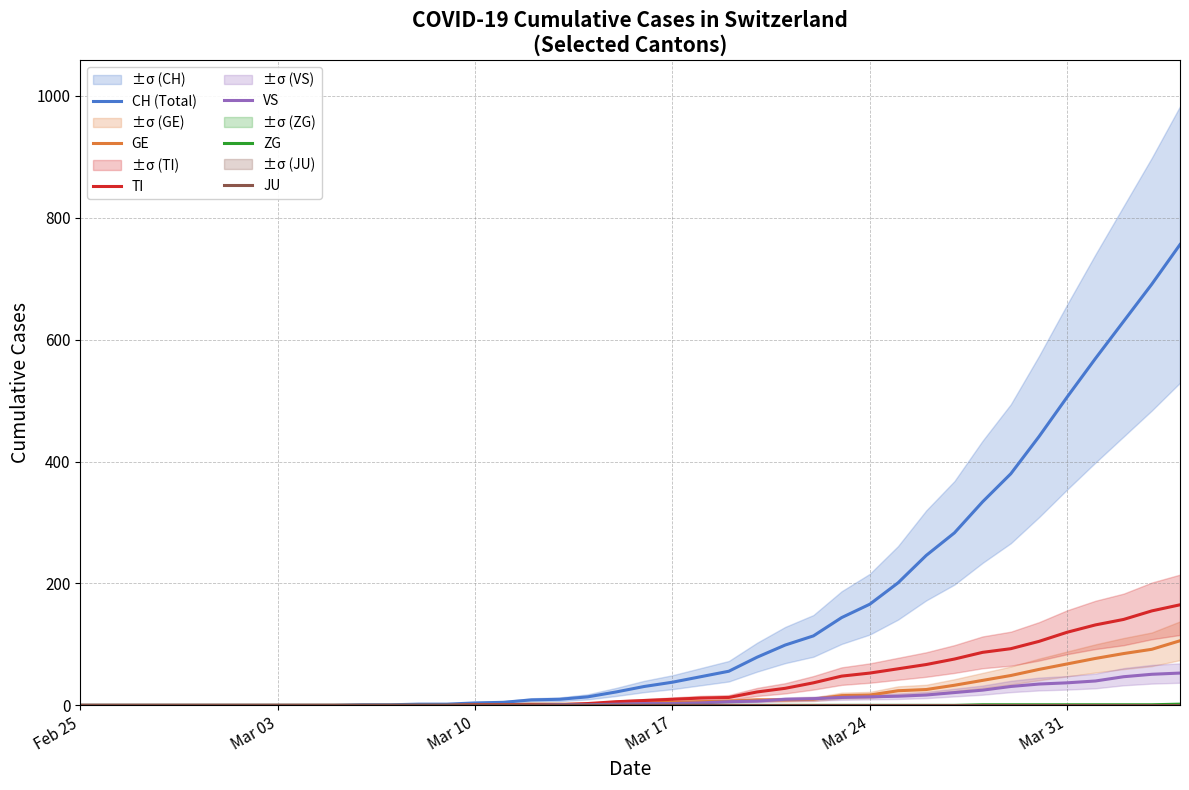

How many lines are shown in the chart?

6